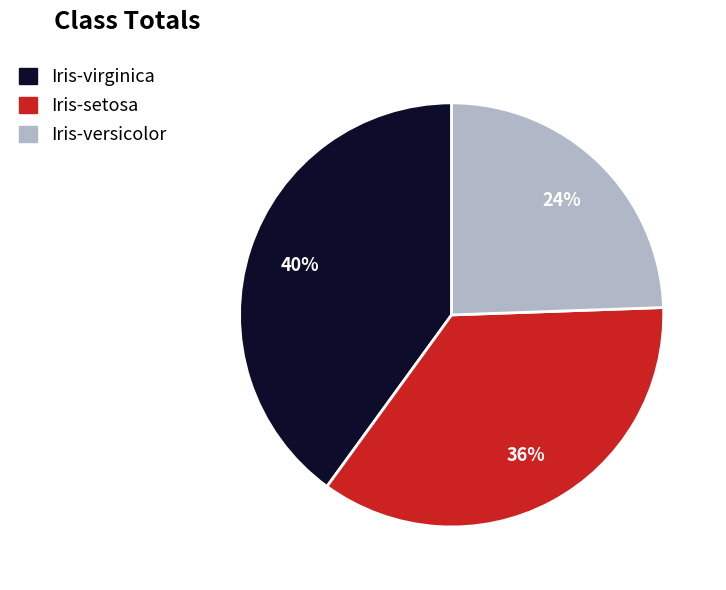

To the nearest percent, what is the average slice percentage?

33%